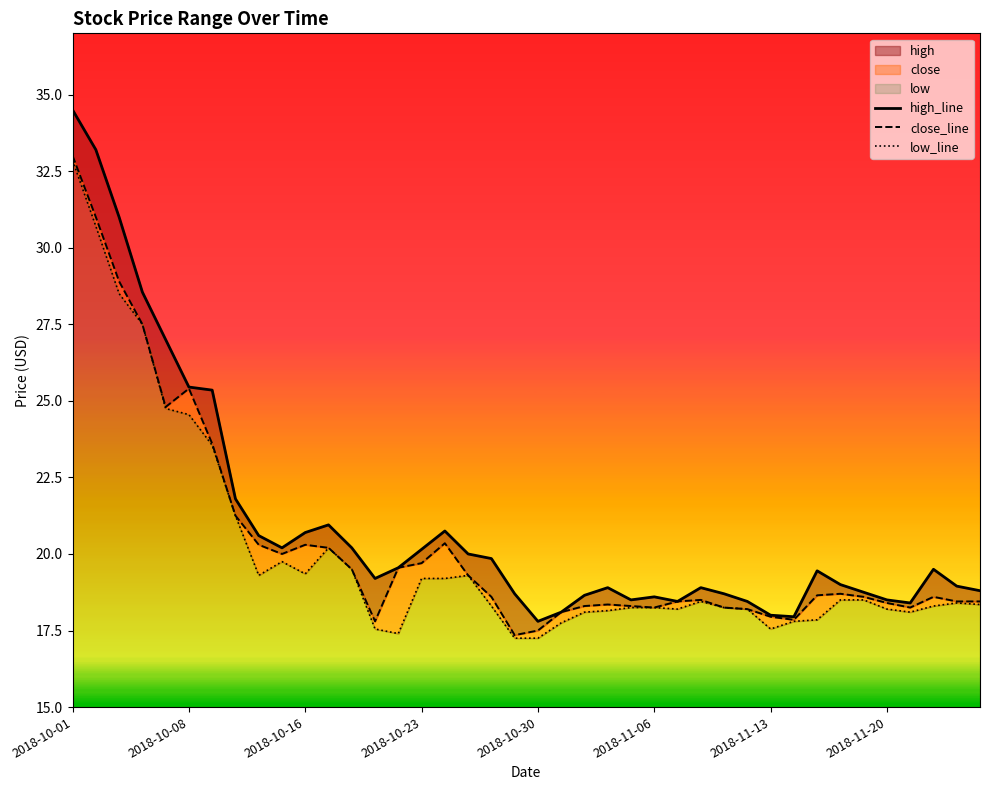

The low_line series shows 18.5 at 33. True or false?

True